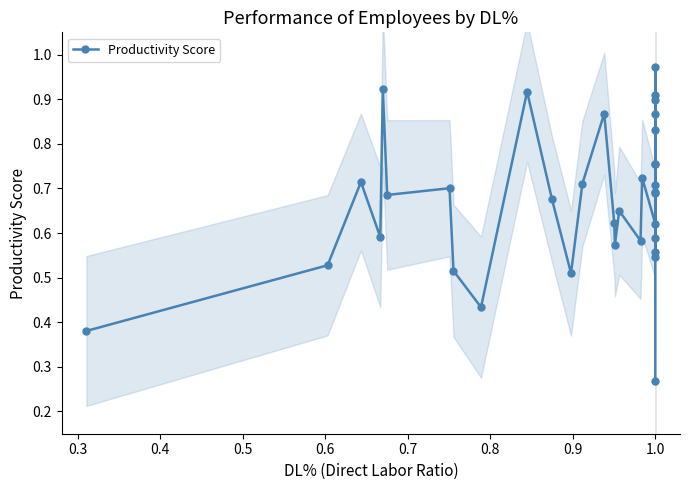

What is the label of the 32nd point from the left?

1.0